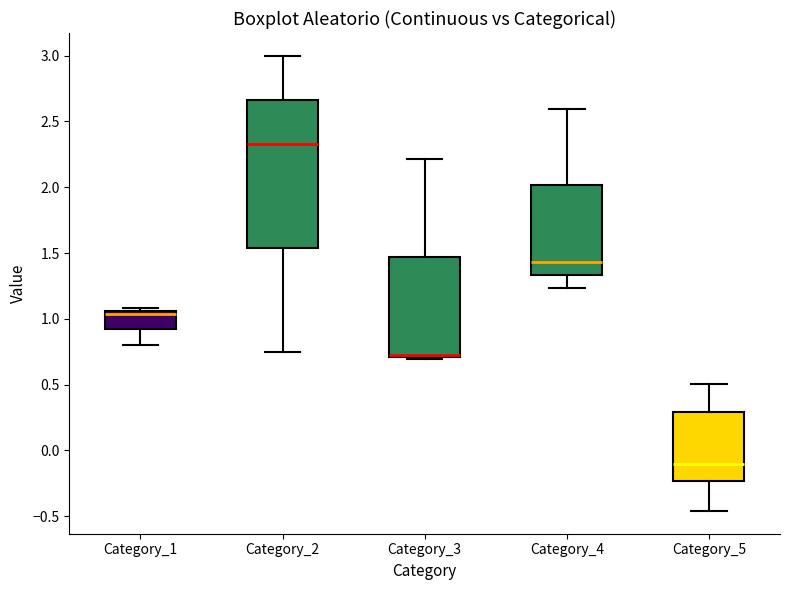

Reading left to right, transcribe this box plot: for each box, give where its median line is, the range the box spans, and where its two whiskers end, as read against the y-axis. The values are not printed on the chart, so give them approximately, as read against the axis.

Category_1: median 1.05 (just below the box's upper edge), box 0.90 to 1.05, whiskers 0.80 to 1.10
Category_2: median 2.35, box 1.55 to 2.65, whiskers 0.75 to 3.00
Category_3: median 0.75, box 0.70 to 1.45, whiskers 0.70 (just below the box's lower edge) to 2.20
Category_4: median 1.45, box 1.35 to 2.00, whiskers 1.25 to 2.60
Category_5: median -0.10, box -0.25 to 0.30, whiskers -0.45 to 0.50